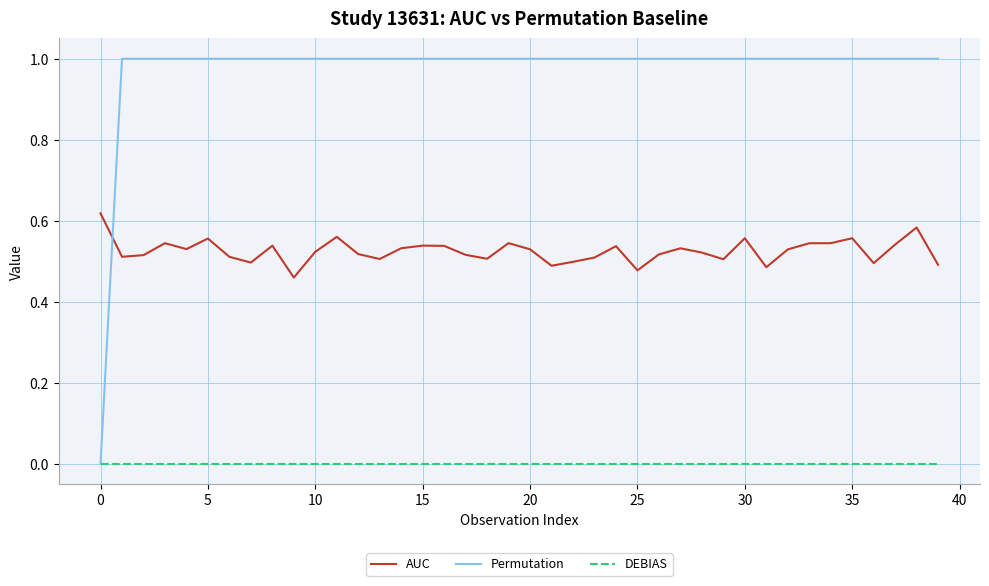

Is this an area chart (filled region under the line)?

No